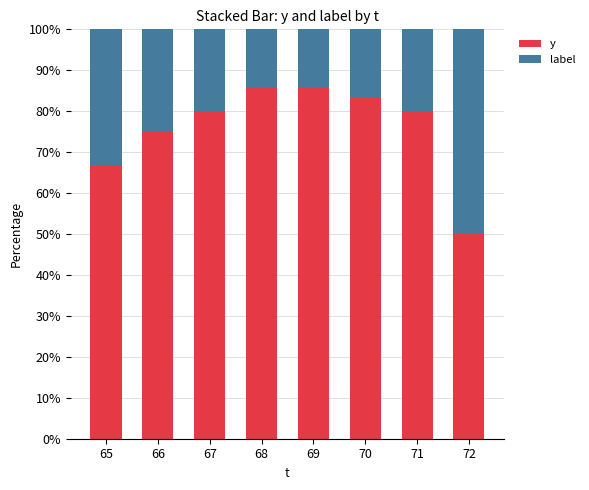

Is it true that y equals 66.7 at 65?

True